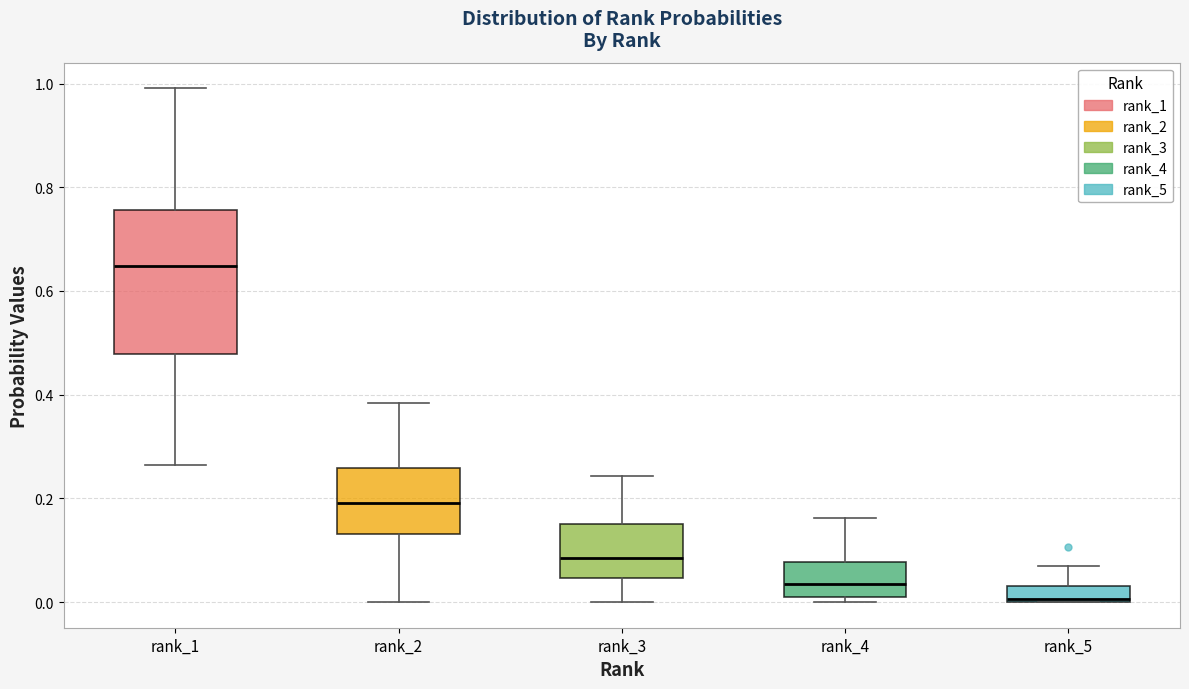

Where is the lower edge of the box for rank_5 on the y-axis? The values are not printed on the chart, so give them approximately, as read against the axis.

0.00